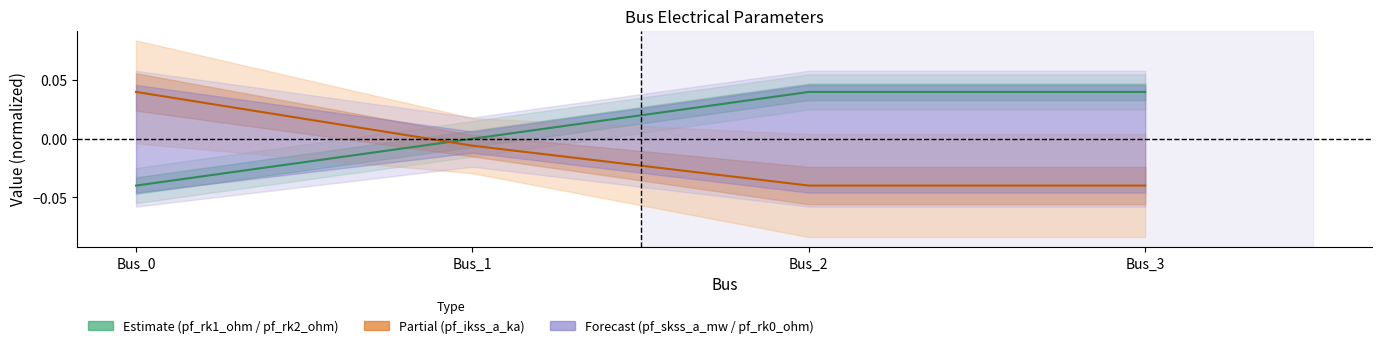

How many data points in pf_rk1_ohm are above 0?

3